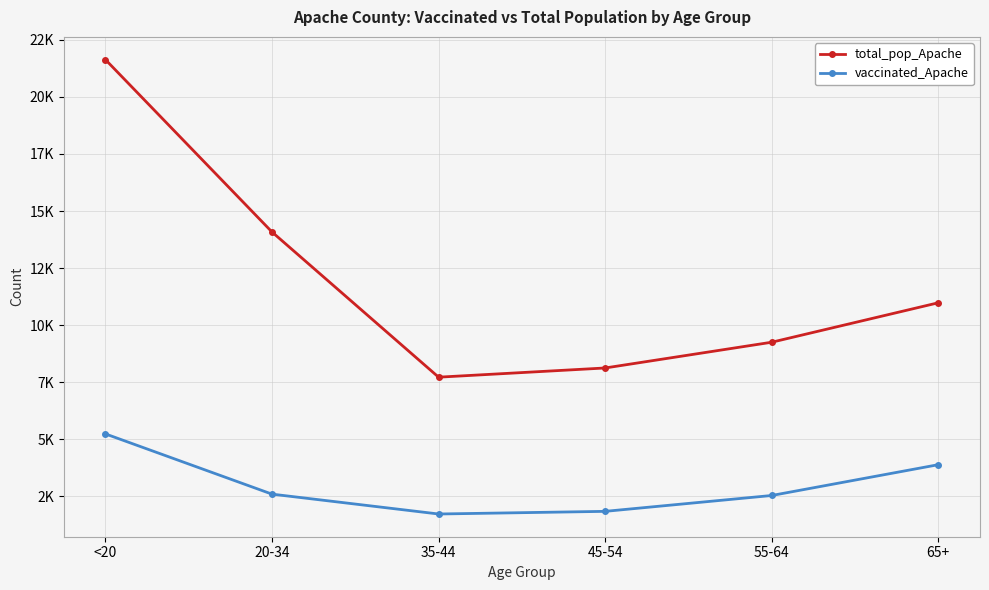

What are all the series names shown in the legend?

total_pop_Apache, vaccinated_Apache